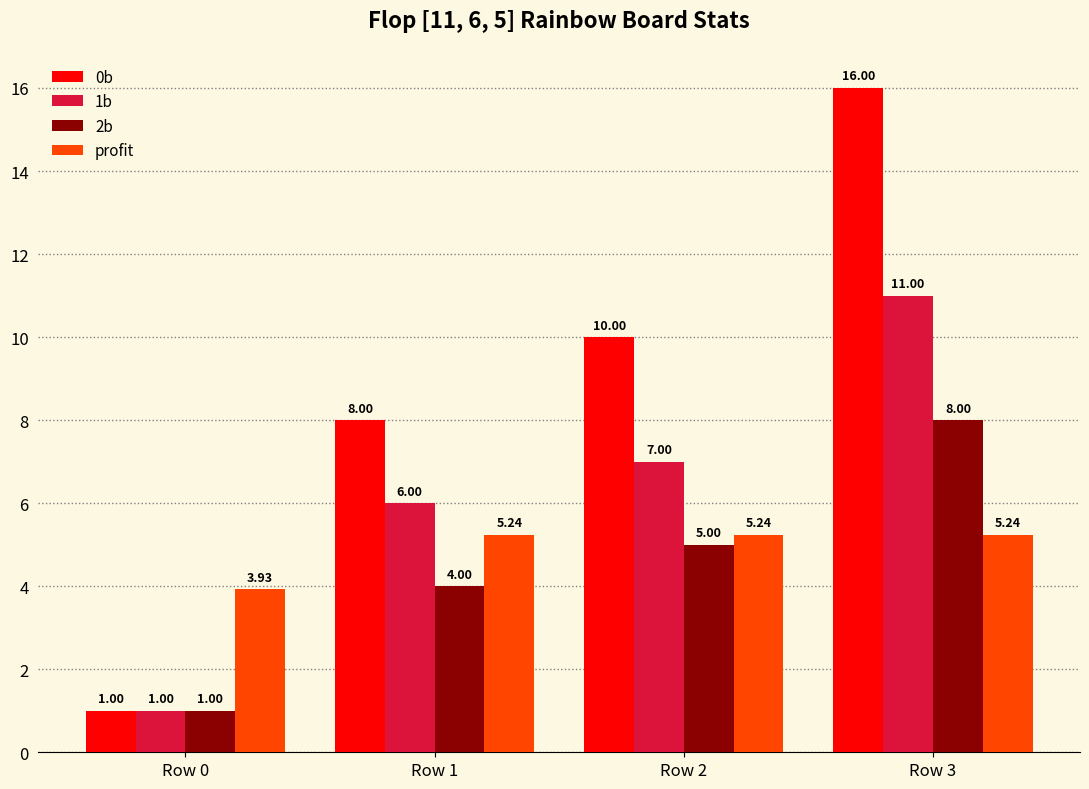

At which label does 0b reach its minimum?

Row 0